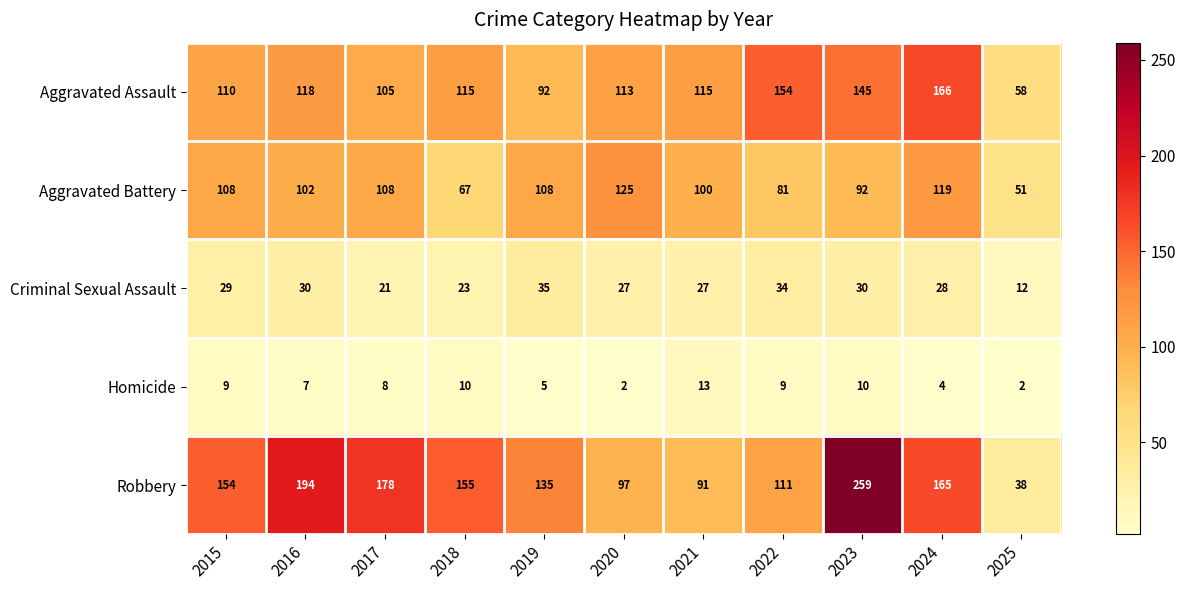

What is the greatest value displayed?

259